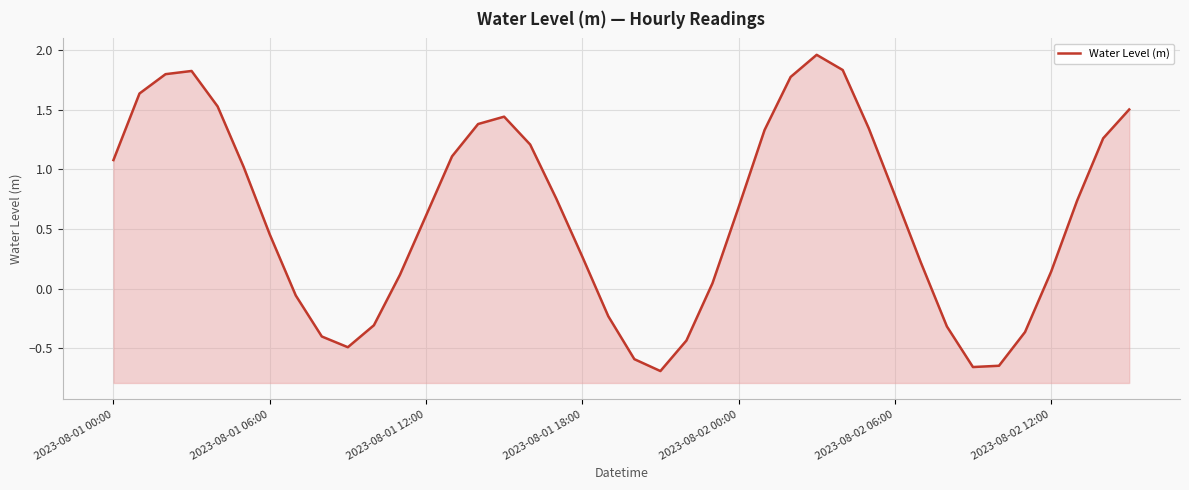

How many data points does each series have?

40